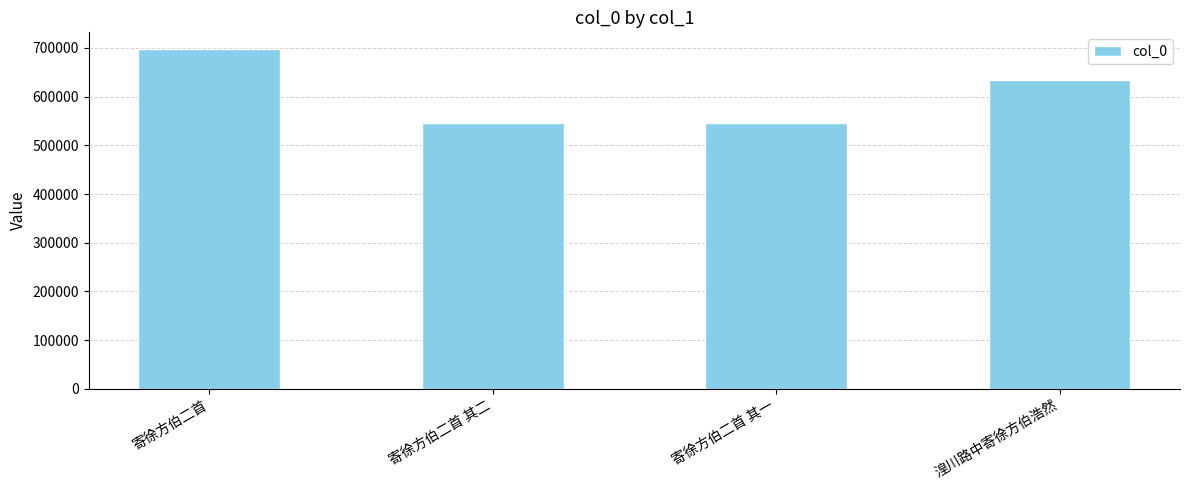

Is it true that the value at 寄徐方伯二首 其一 is 545532?

True